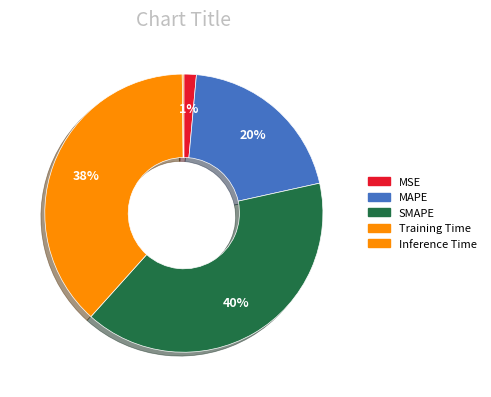

Which category has the smallest portion of the pie?

Inference Time